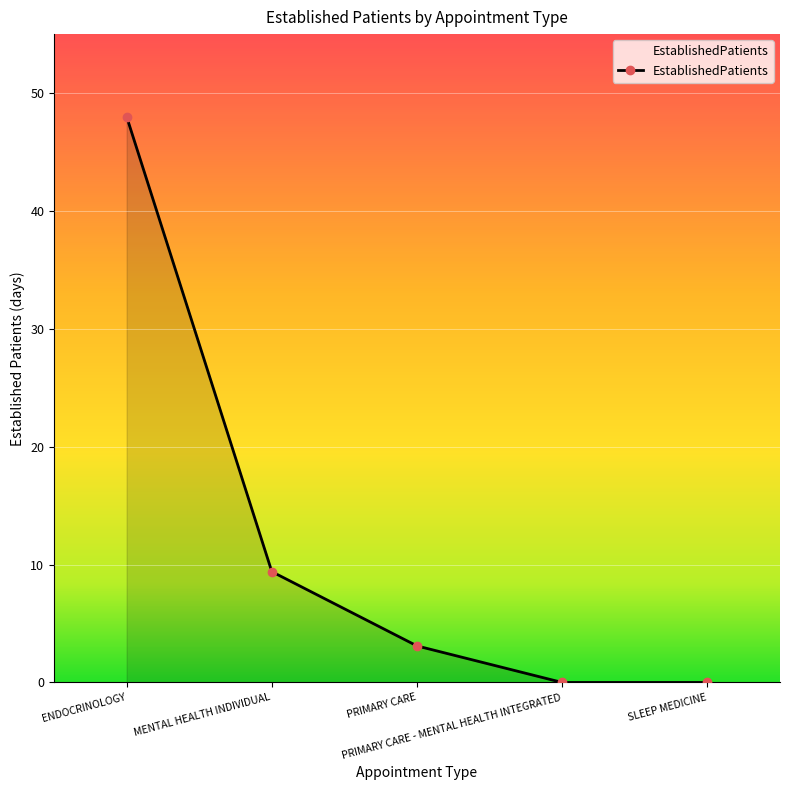

What is the sum of all values?

60.5